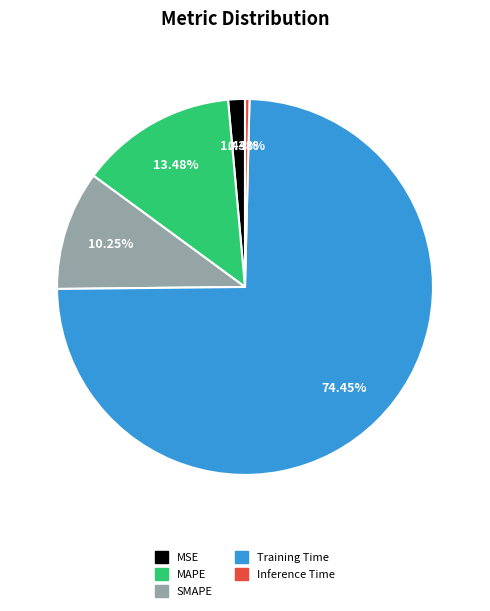

Which slice is the largest?

Training Time